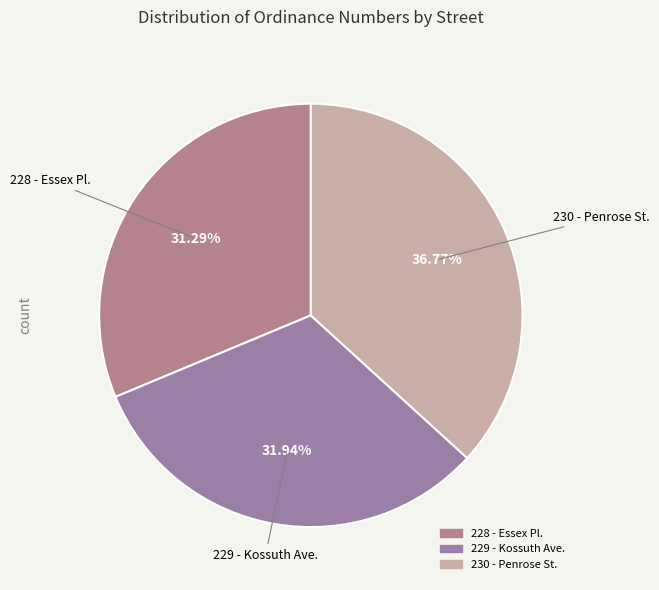

Which slice is the largest?

230 - Penrose St.